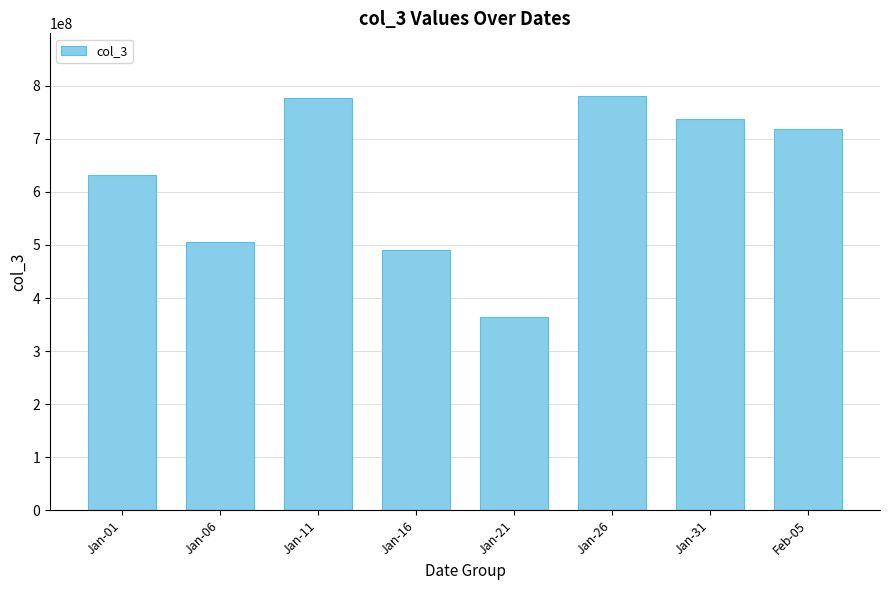

What is the smallest value displayed?

364591728